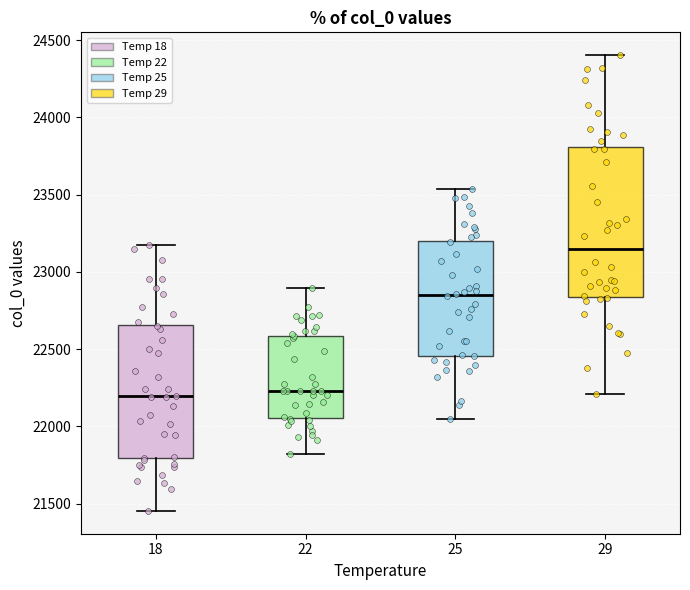

Where does the lower whisker of the box at x = 29 end on the y-axis? The values are not printed on the chart, so give them approximately, as read against the axis.

22200